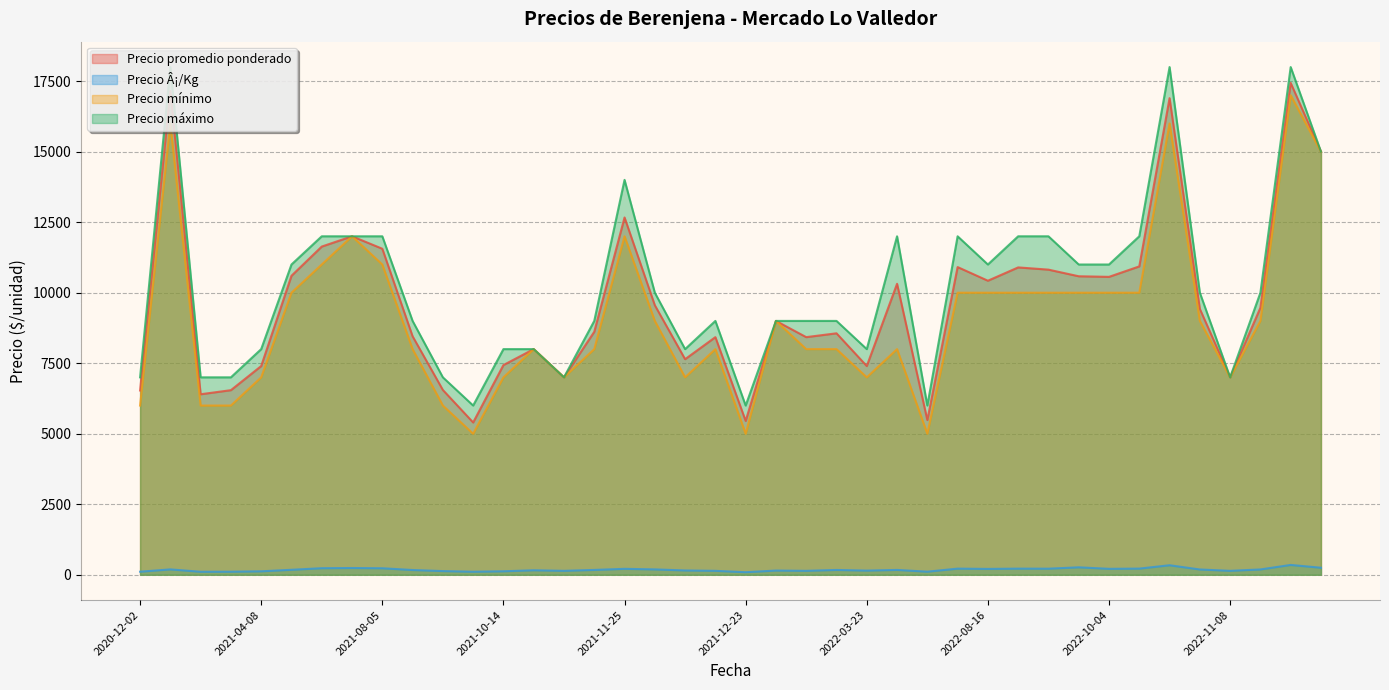

What are all the series names shown in the legend?

Precio promedio ponderado, Precio Â¡/Kg, Precio mínimo, Precio máximo